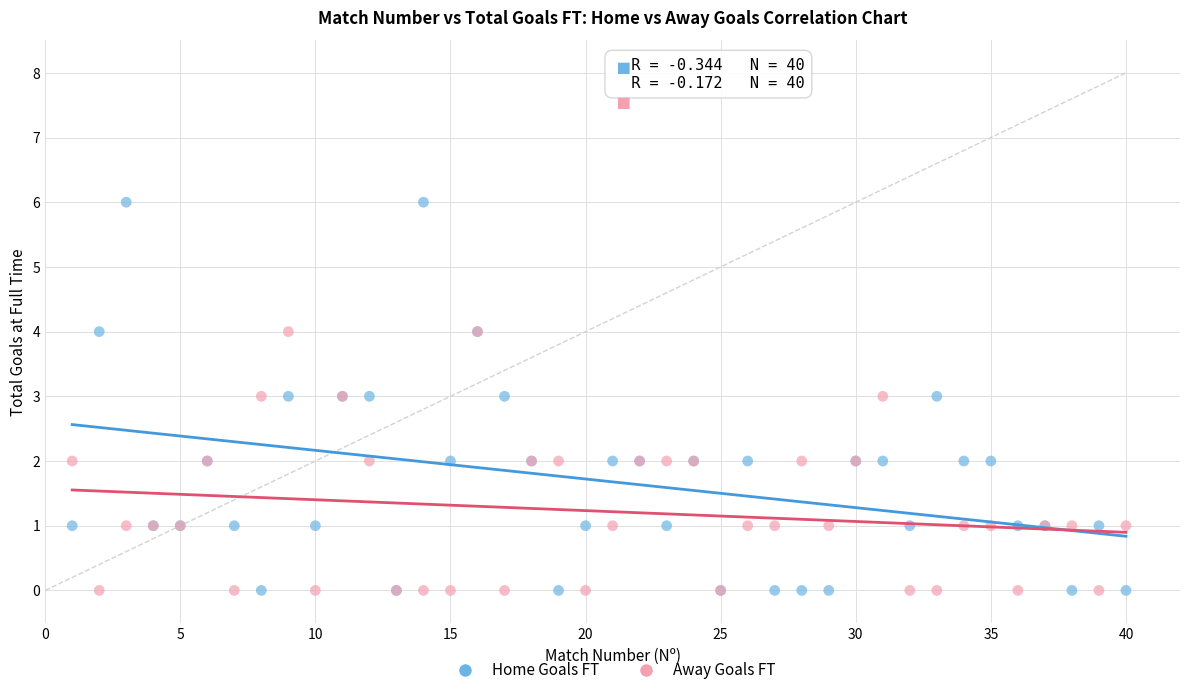

Which series reaches the maximum Y coordinate?

Home Goals FT